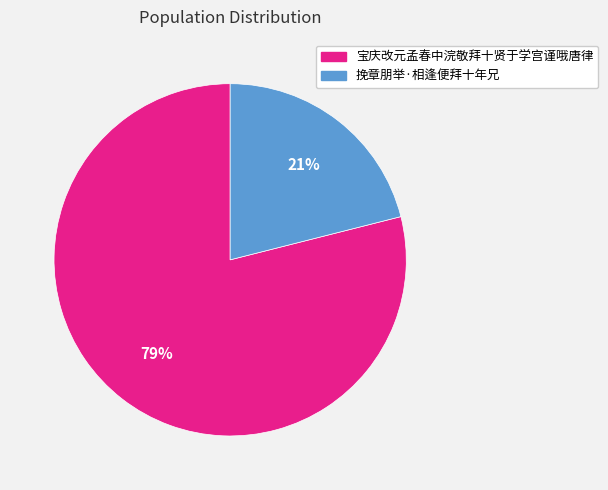

Rank the categories by value from lowest to highest.

挽章朋举·相逢便拜十年兄, 宝庆改元孟春中浣敬拜十贤于学宫谨哦唐律